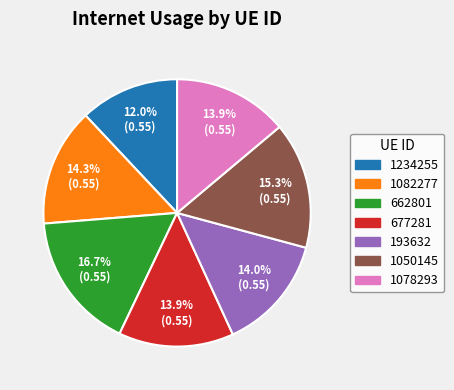

What percentage do 1234255 and 1078293 together represent?

25.9%